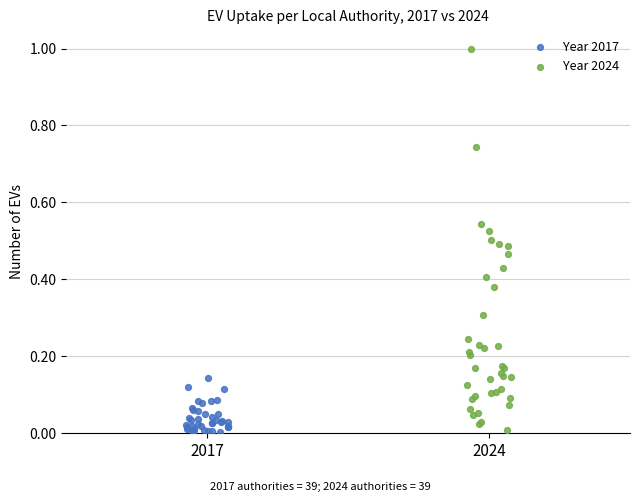

Which series has the largest Y range (max minus min)?

Year 2024